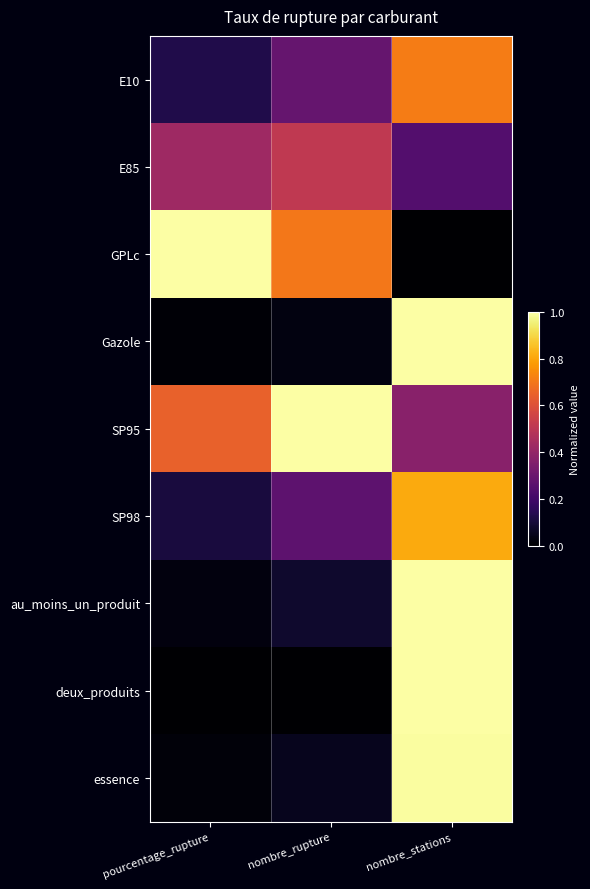

Reading left to right, extract all data points from this chart.

E10: pourcentage_rupture=0.1	nombre_rupture=0.3	nombre_stations=0.7
E85: pourcentage_rupture=0.4	nombre_rupture=0.5	nombre_stations=0.2
GPLc: pourcentage_rupture=1.0	nombre_rupture=0.7	nombre_stations=0.0
Gazole: pourcentage_rupture=0.0	nombre_rupture=0.0	nombre_stations=1.0
SP95: pourcentage_rupture=0.6	nombre_rupture=1.0	nombre_stations=0.4
SP98: pourcentage_rupture=0.1	nombre_rupture=0.3	nombre_stations=0.8
au_moins_un_produit: pourcentage_rupture=0.0	nombre_rupture=0.1	nombre_stations=1.0
deux_produits: pourcentage_rupture=0.0	nombre_rupture=0.0	nombre_stations=1.0
essence: pourcentage_rupture=0.0	nombre_rupture=0.1	nombre_stations=1.0